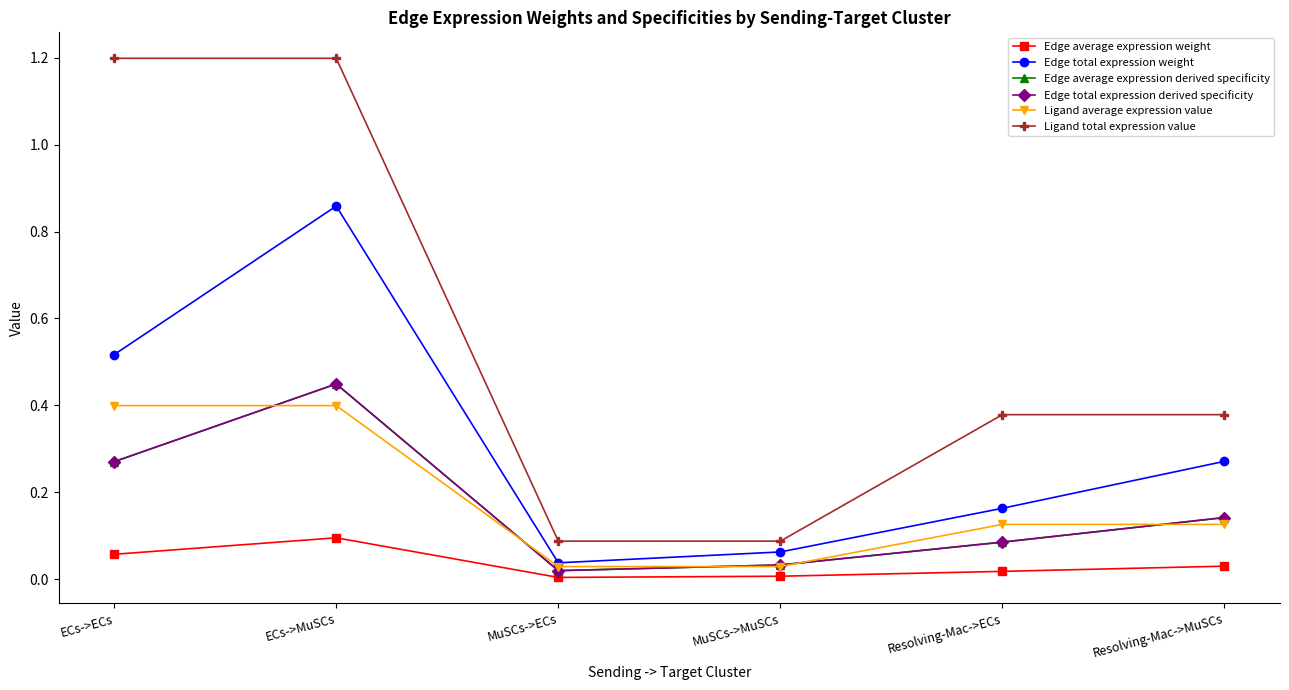

Which has a higher value, Resolving-Mac->ECs or ECs->ECs?

ECs->ECs